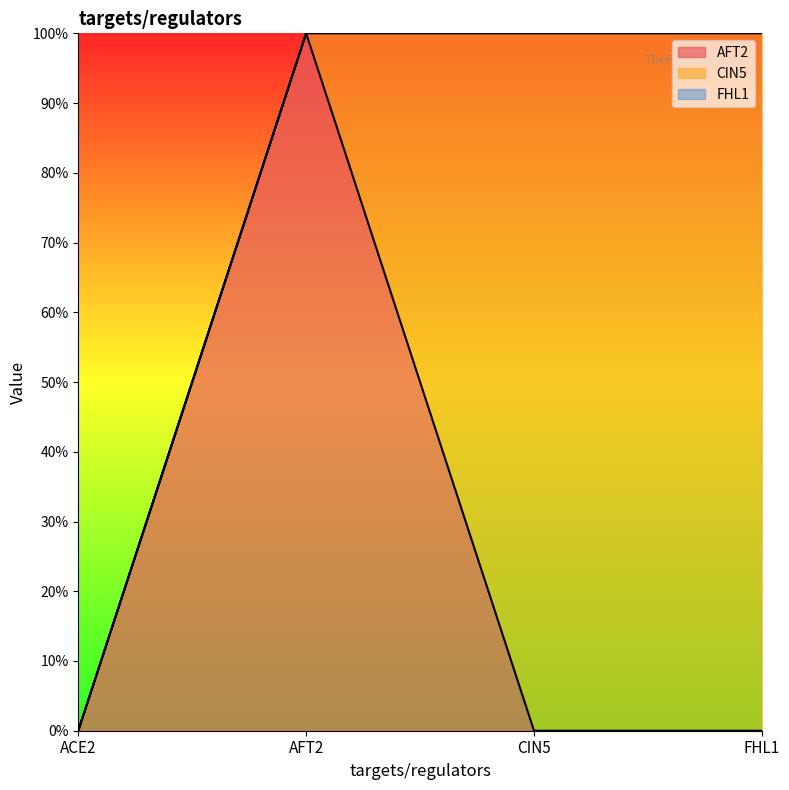

What is the difference between the maximum and minimum values in the CIN5 series?

1